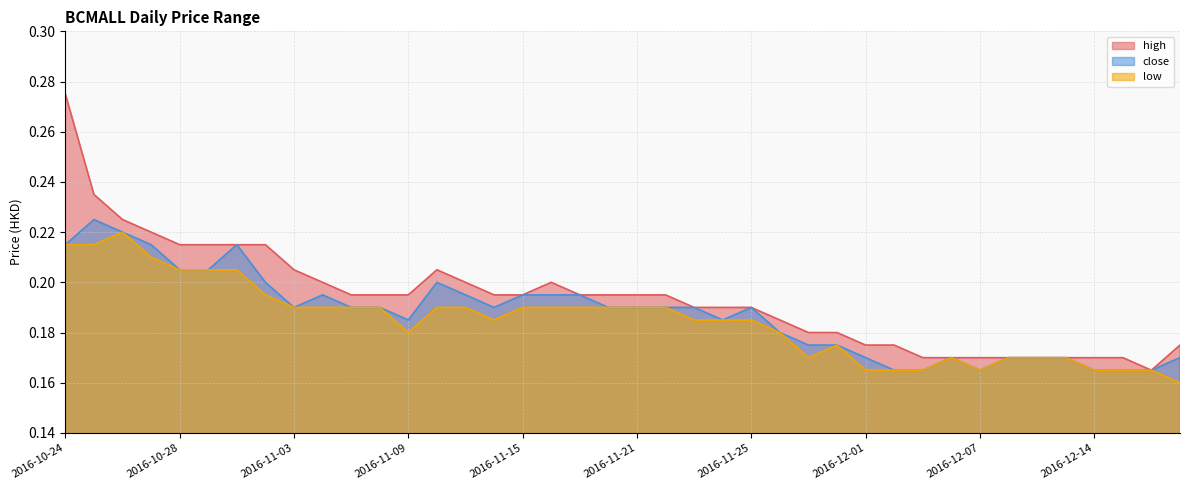

At which category is the sum across all series the highest?

2016-10-24